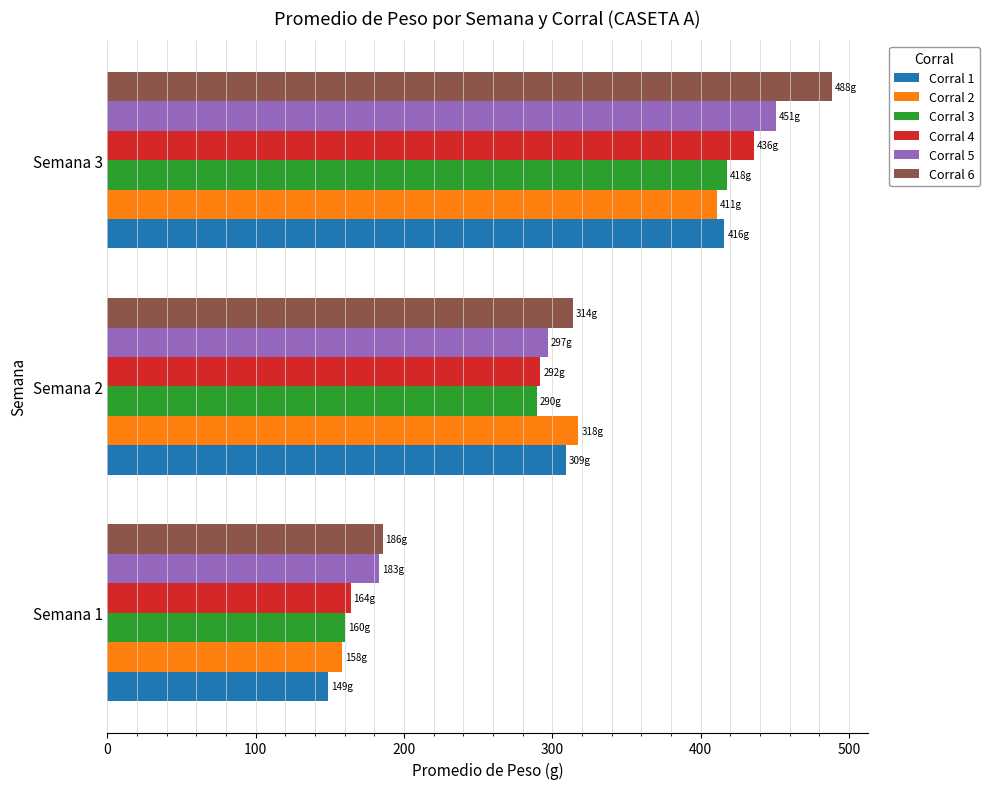

List the labels in order of Corral 2 value, largest first.

Semana 3, Semana 2, Semana 1